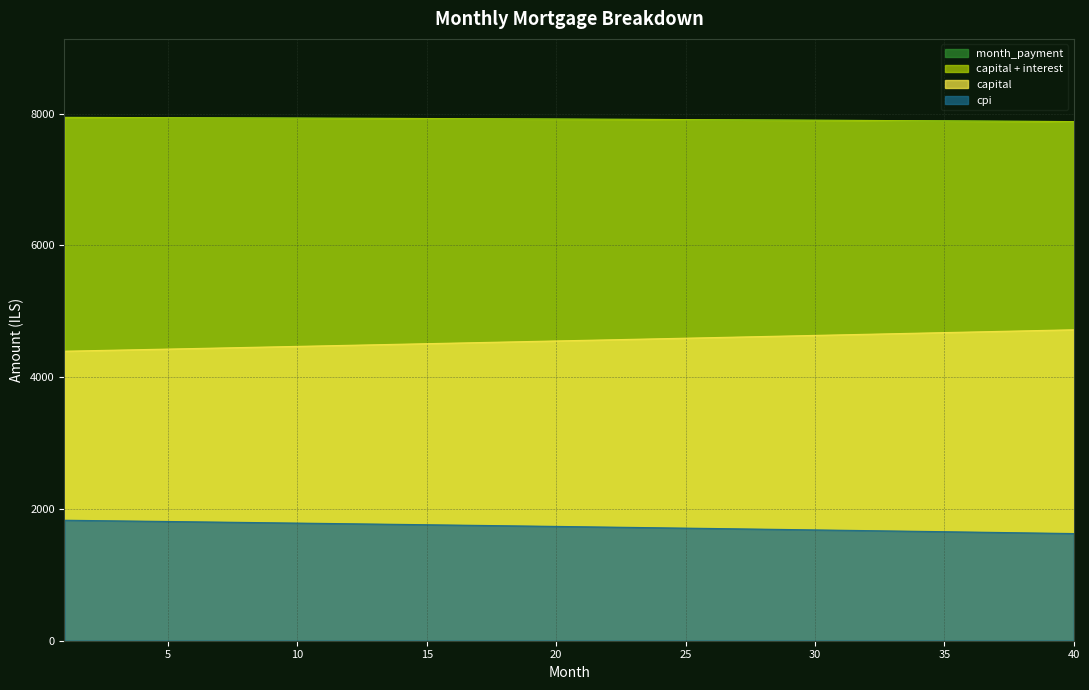

Between 36 and 9, which is larger?

9